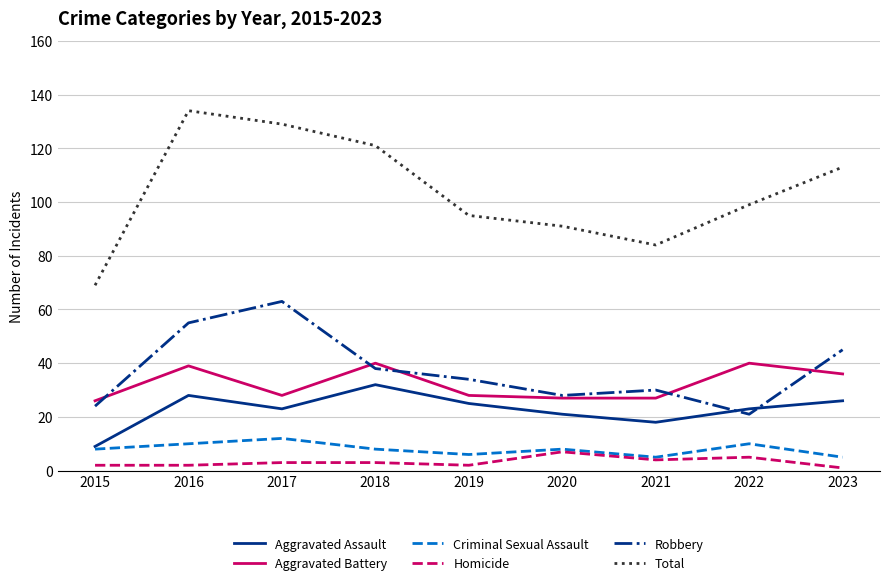

The Total series shows 134 at 2016. True or false?

True